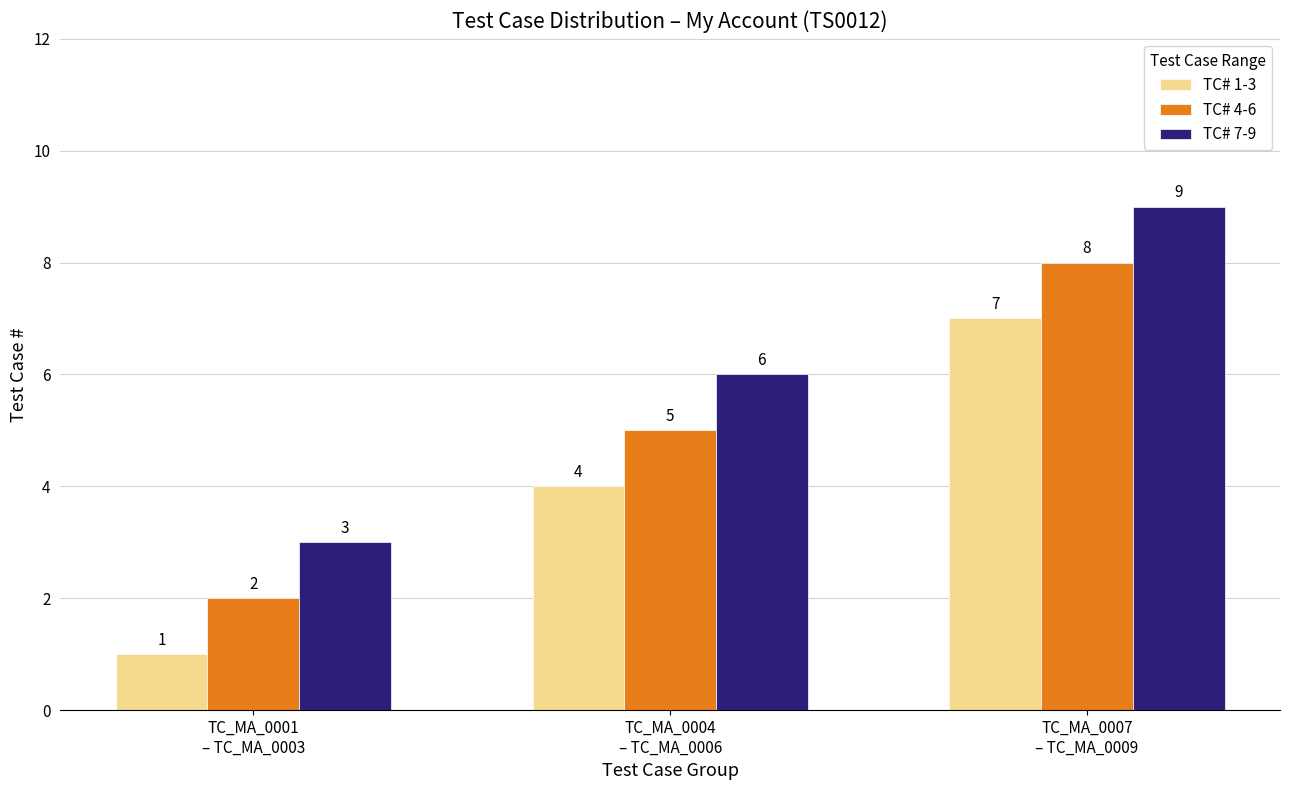

Does the chart contain any negative values?

No